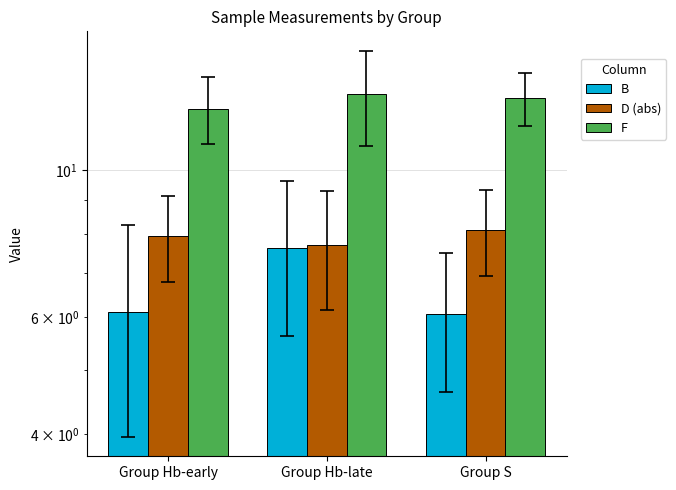

What is the lowest value of the B series?

6.1